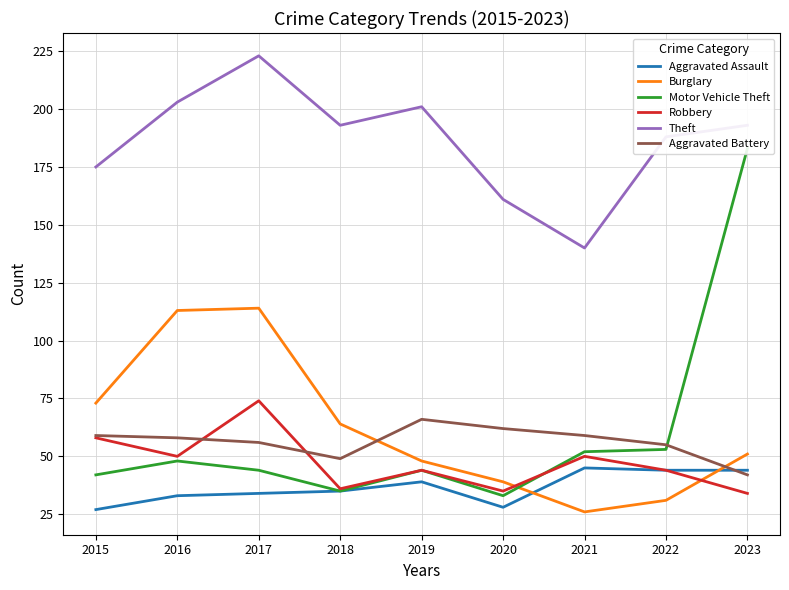

What is the difference between the maximum and minimum values in the Theft series?

83